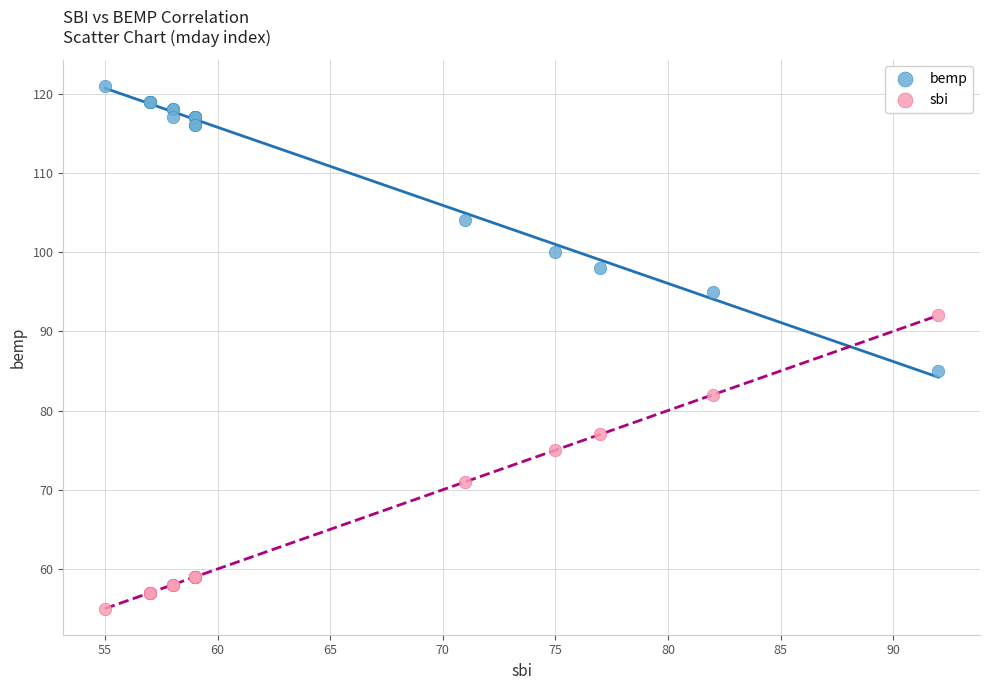

Which series contains the highest Y value?

bemp